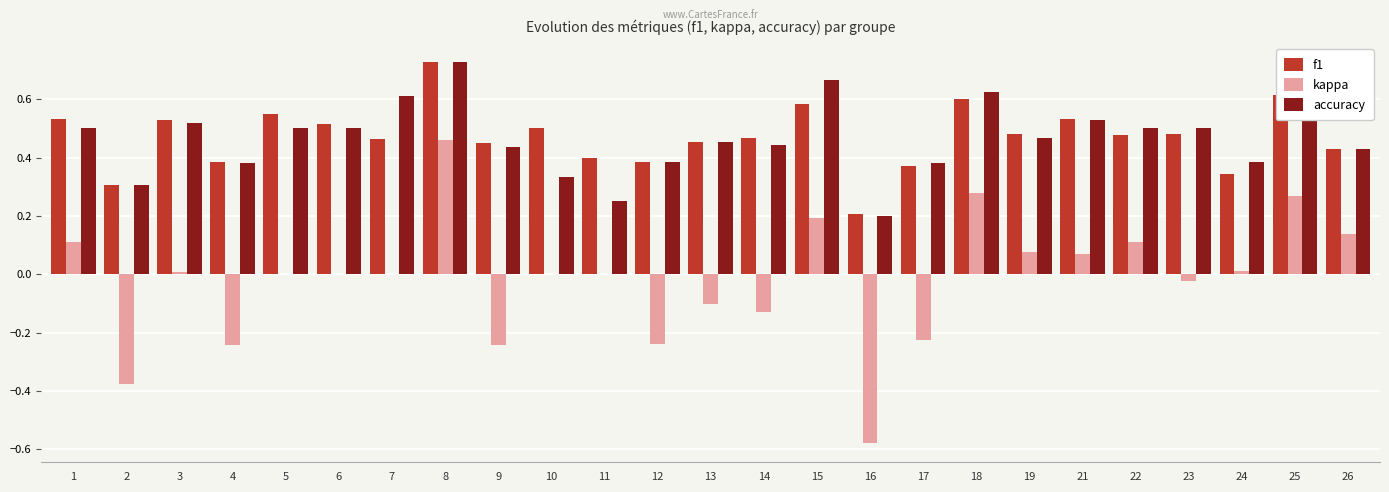

How many groups of bars are there?

25